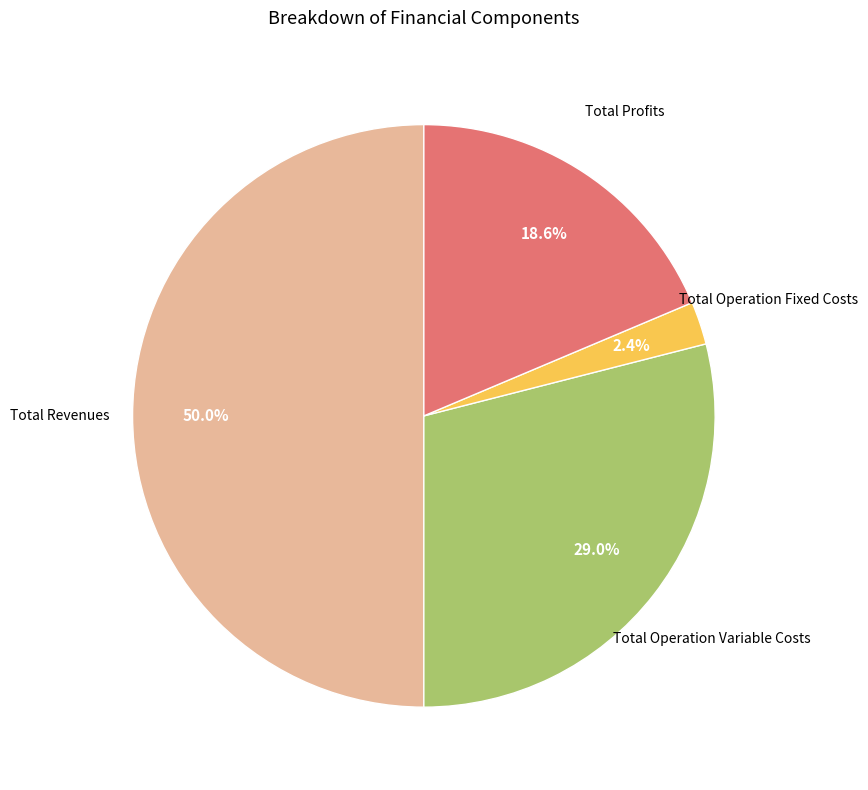

What is the largest slice in the pie chart?

Total Revenues